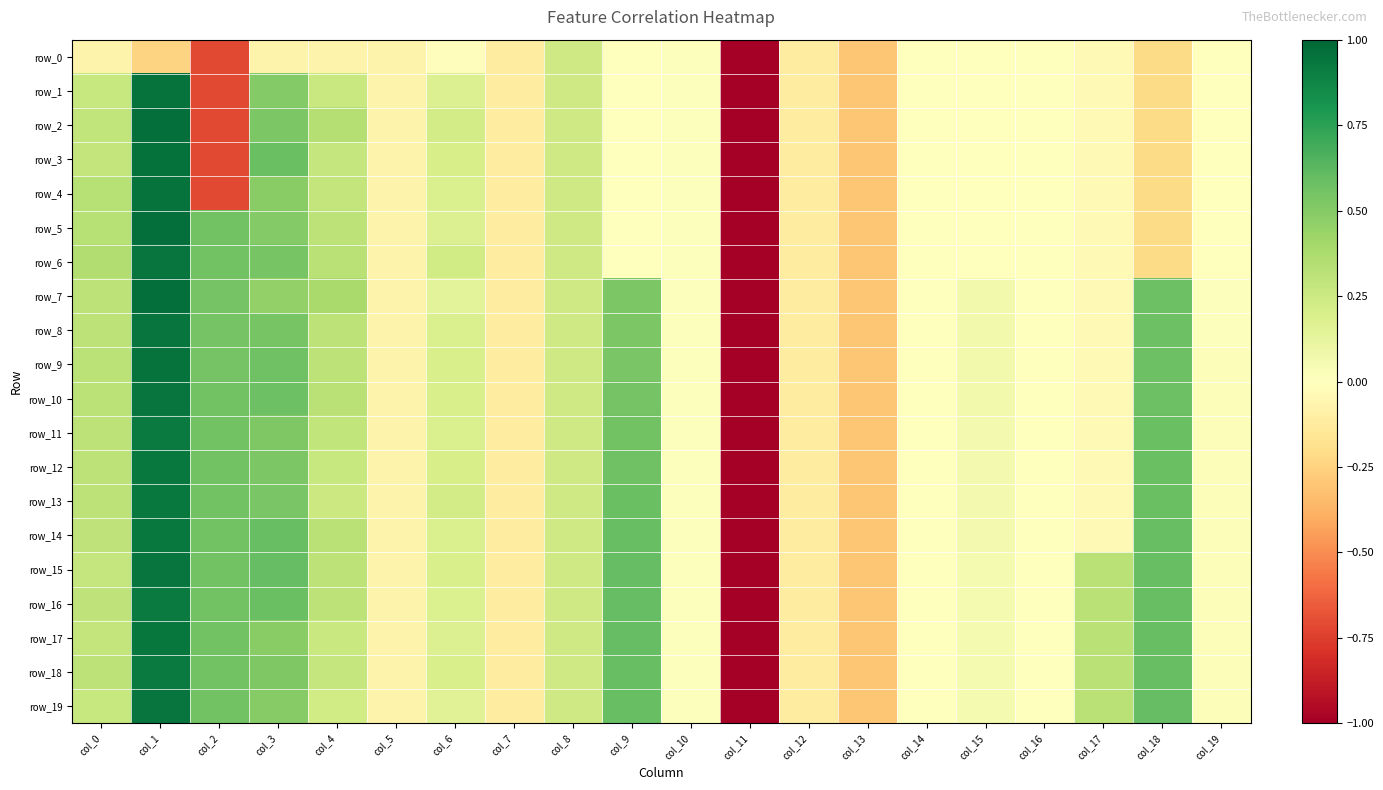

The row_0 series shows 0.0 at col_10. True or false?

False